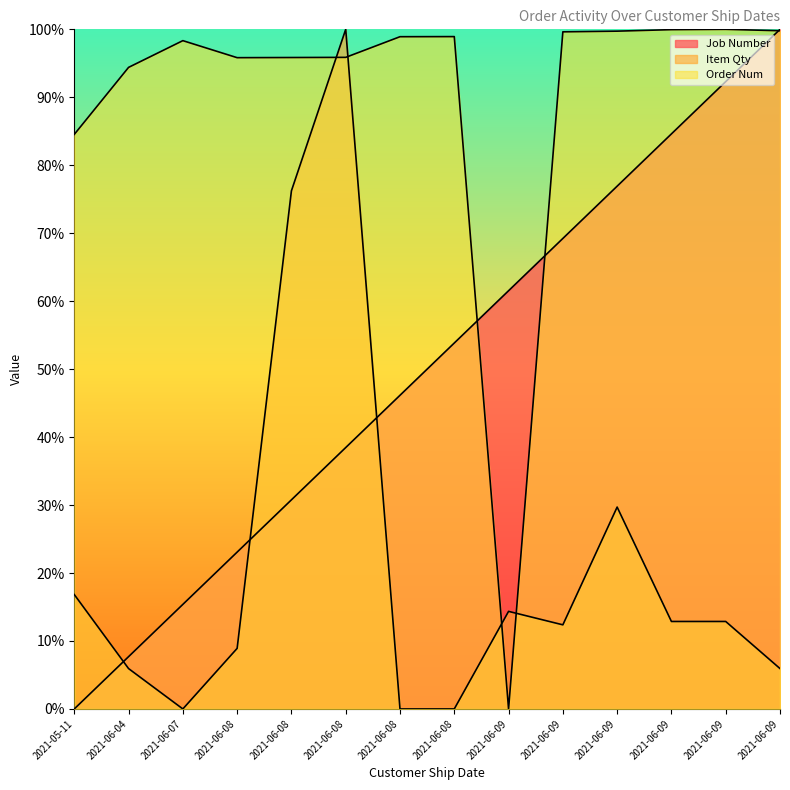

Where does the Job Number series first go above 53?

2021-06-08